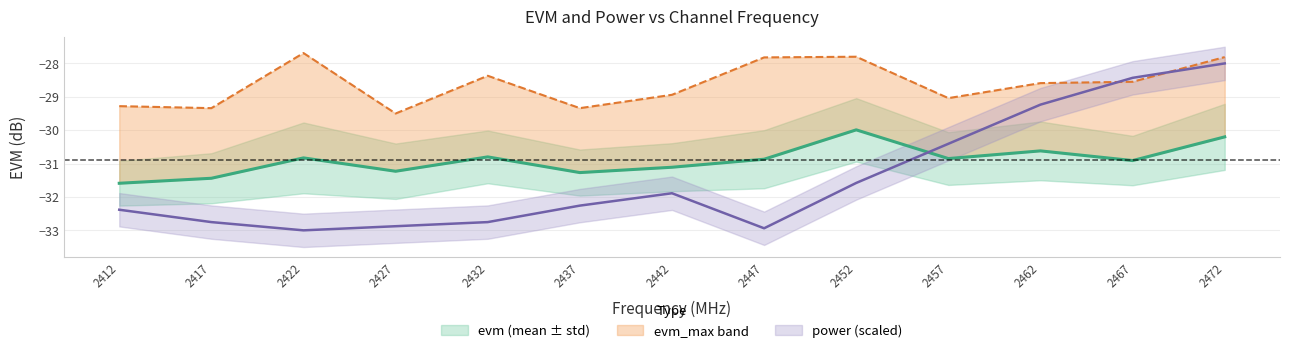

What is the difference between the highest and lowest values at 2437?

2.9